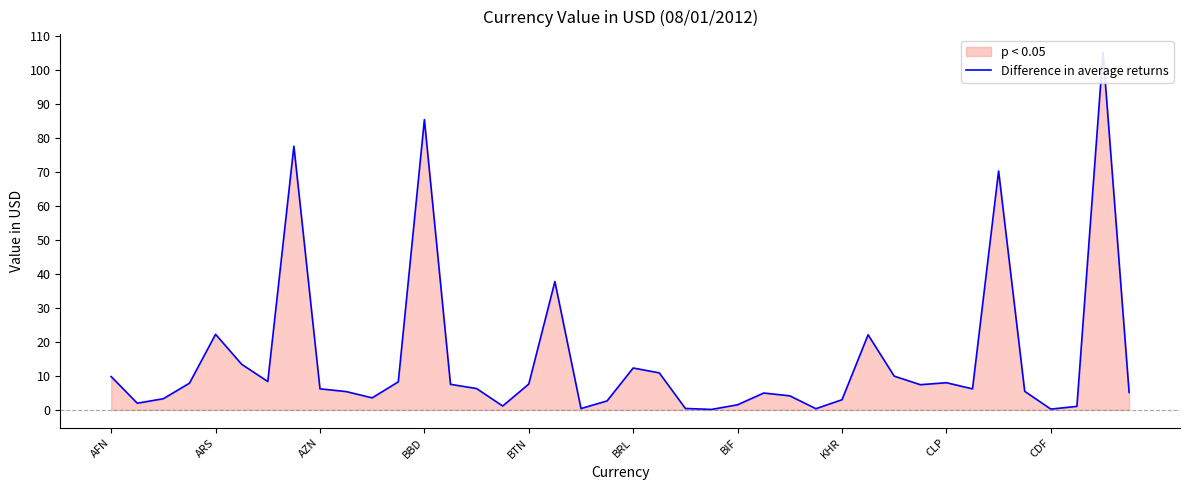

Is it true that the value at 14 is 10.0?

False